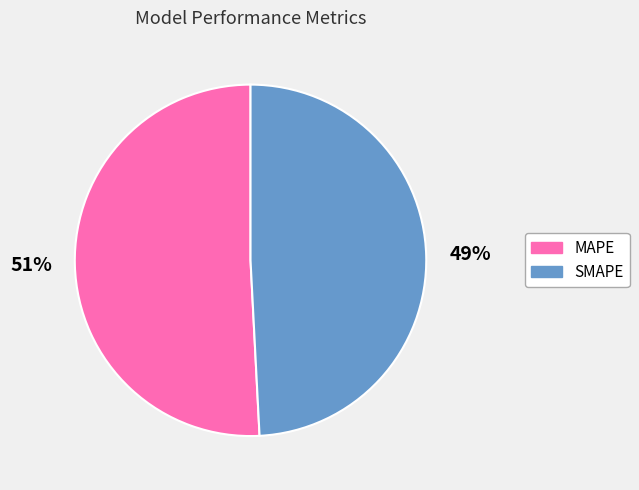

To the nearest percent, what is the average slice percentage?

50%